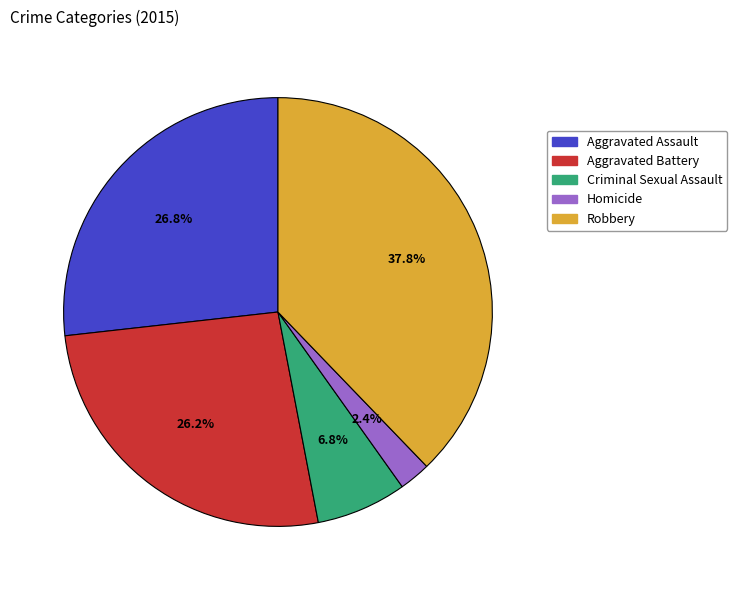

Between Aggravated Battery and Criminal Sexual Assault, which is larger?

Aggravated Battery